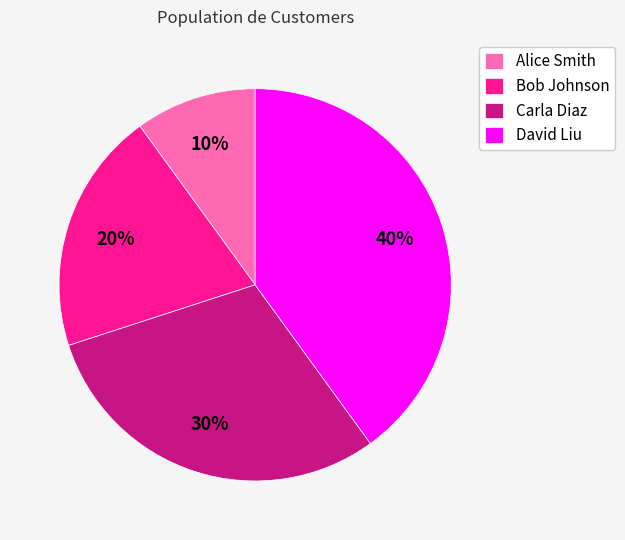

Does Bob Johnson account for over 50% of the chart?

No